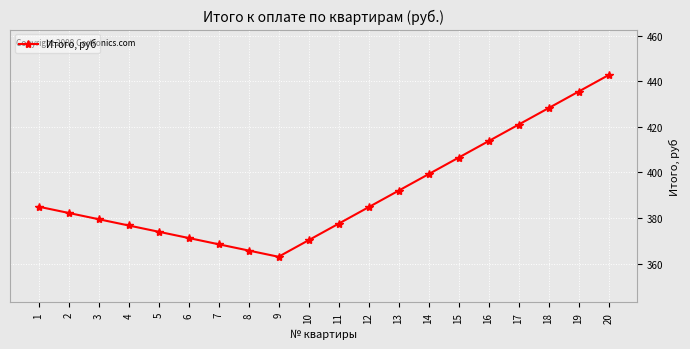

How many distinct data groups are displayed?

1